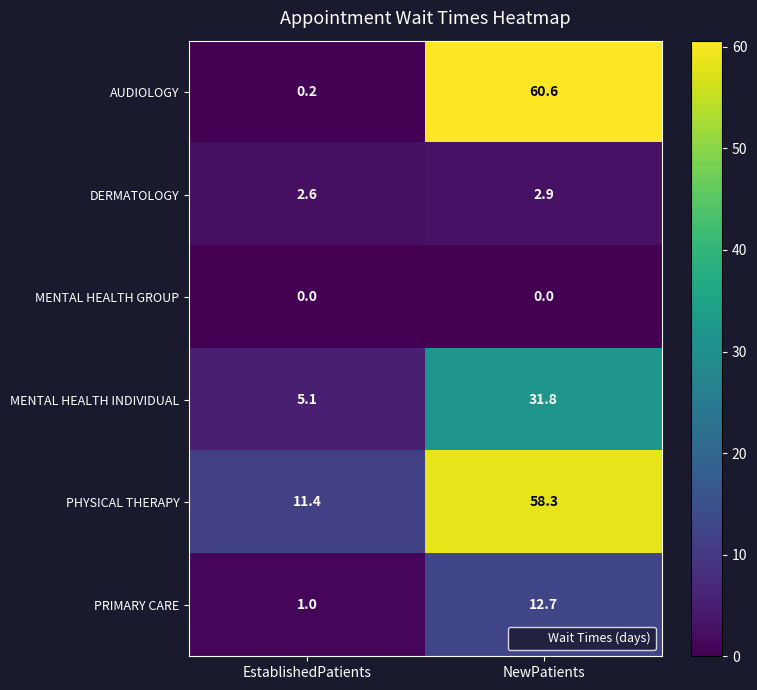

What is the greatest value displayed?

60.6